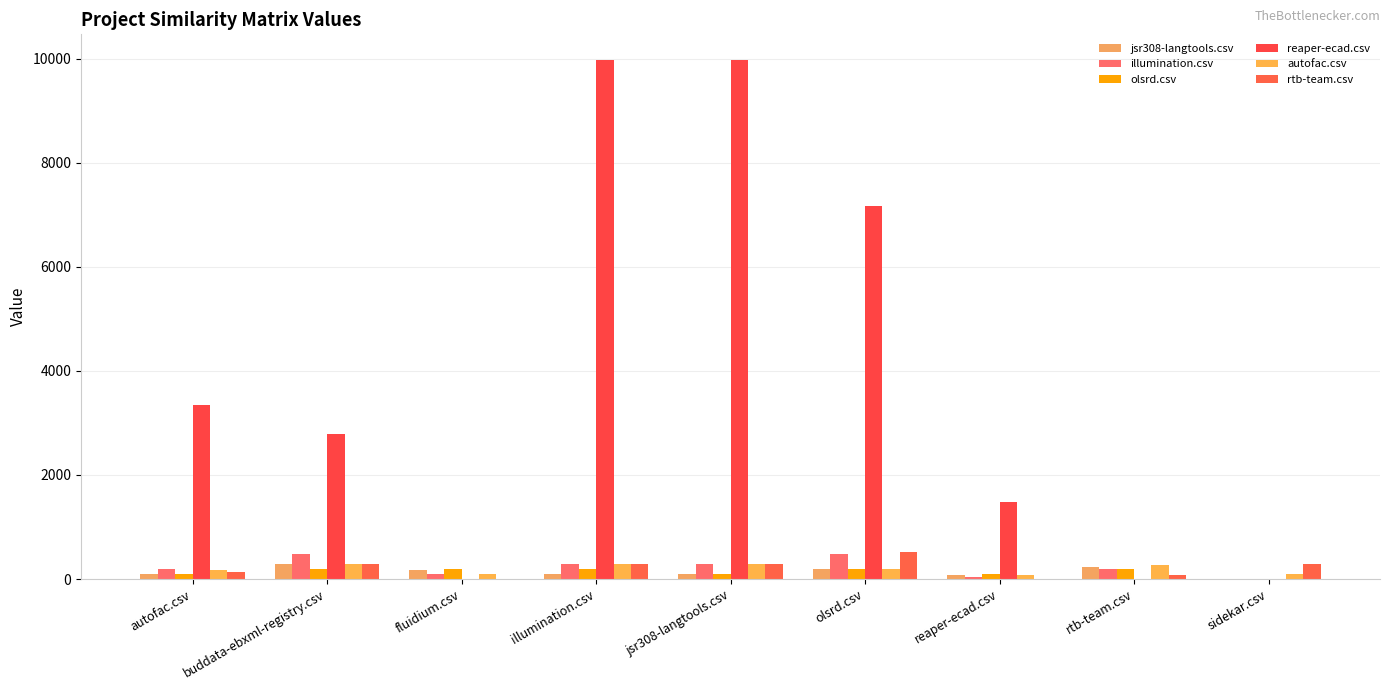

Which has a higher value, rtb-team.csv or olsrd.csv?

rtb-team.csv